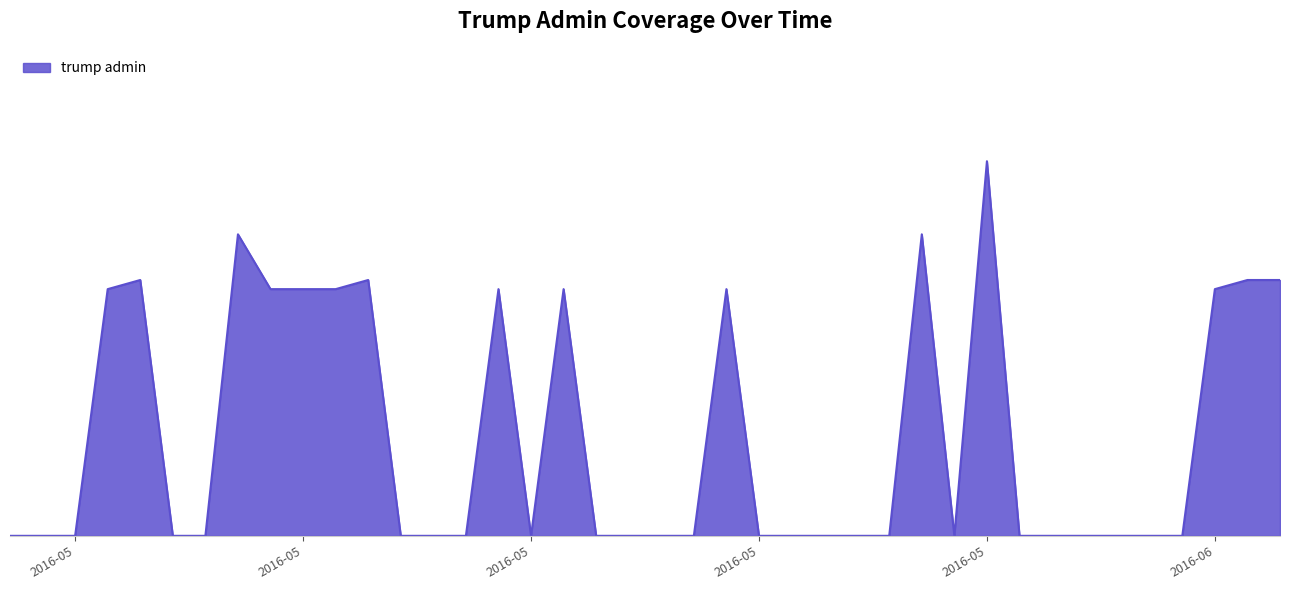

What is the label of the 40th point from the right?

2016-05-01